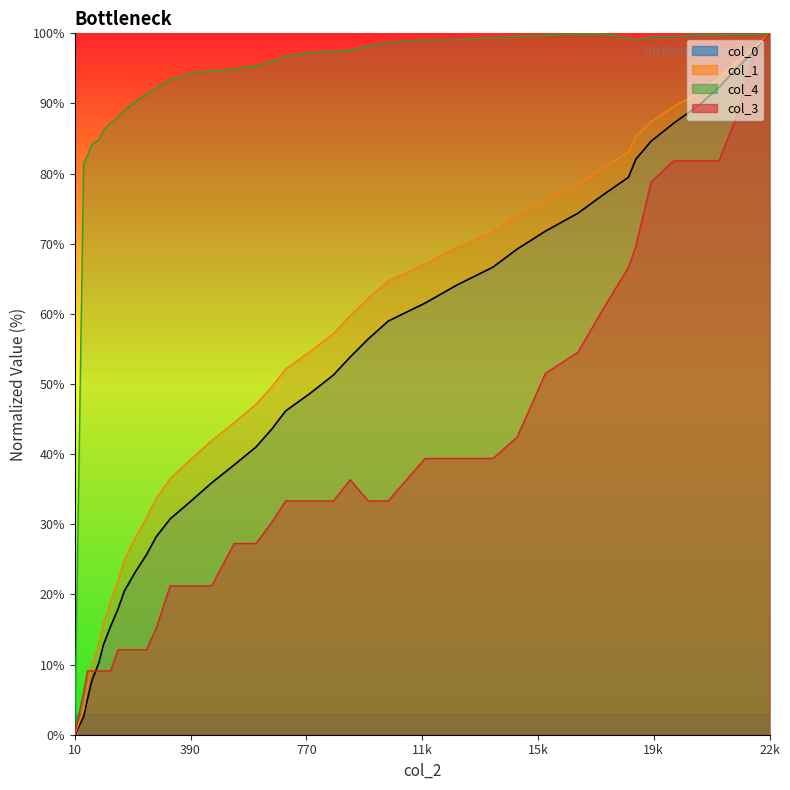

At how many categories does at least one series exceed 12?

39